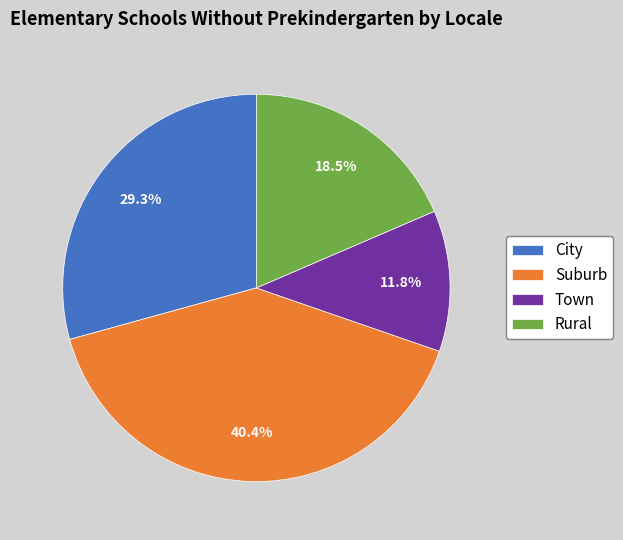

Count the number of slices in the pie.

4